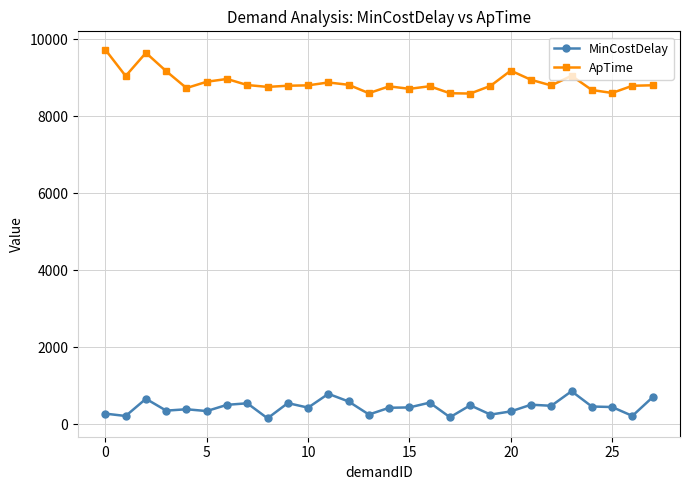

What is the sum of all ApTime values?

248886